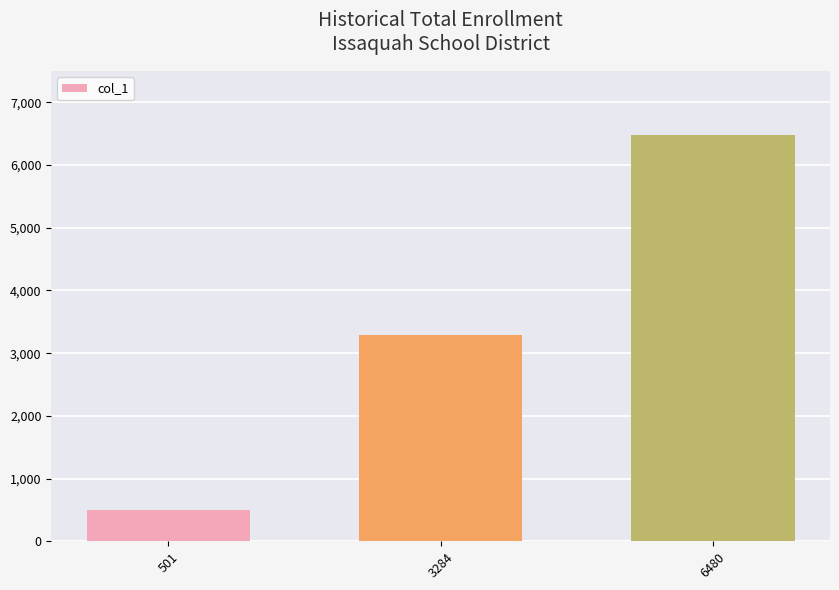

Between 501 and 6480, which is larger?

6480